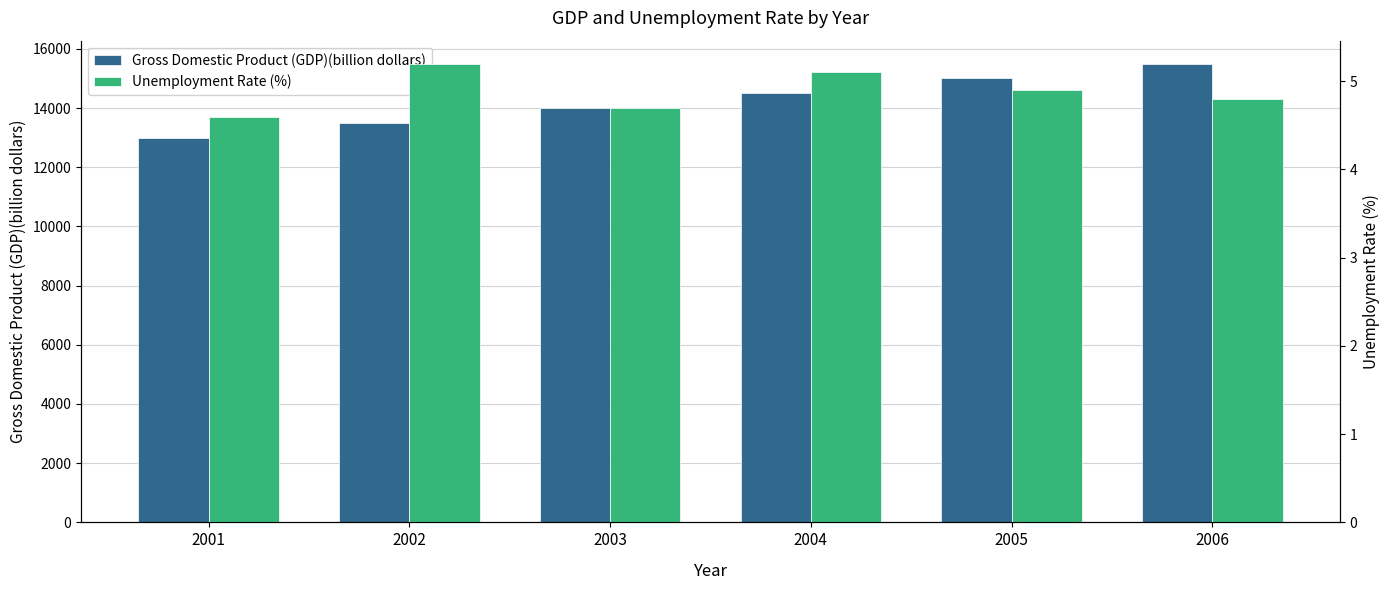

What is the difference between the maximum and minimum values in the Gross Domestic Product (GDP)(billion dollars) series?

2500.0